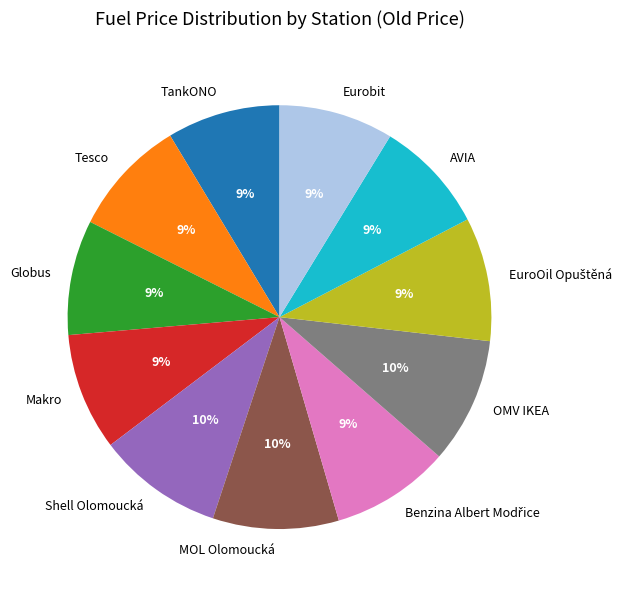

Is it true that Makro is 9% of the pie?

True